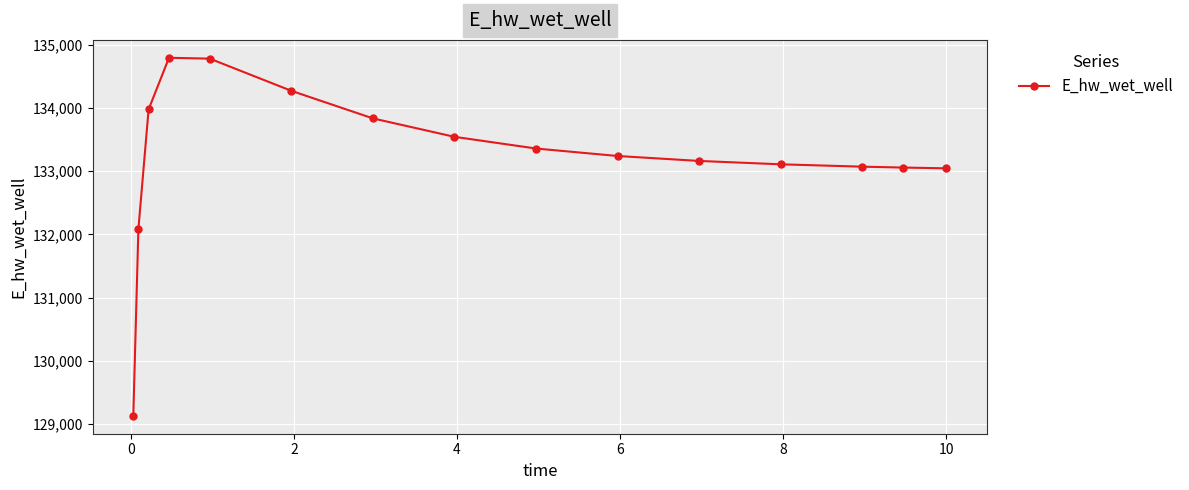

What is the value of the 13th point from the left?

133070.3